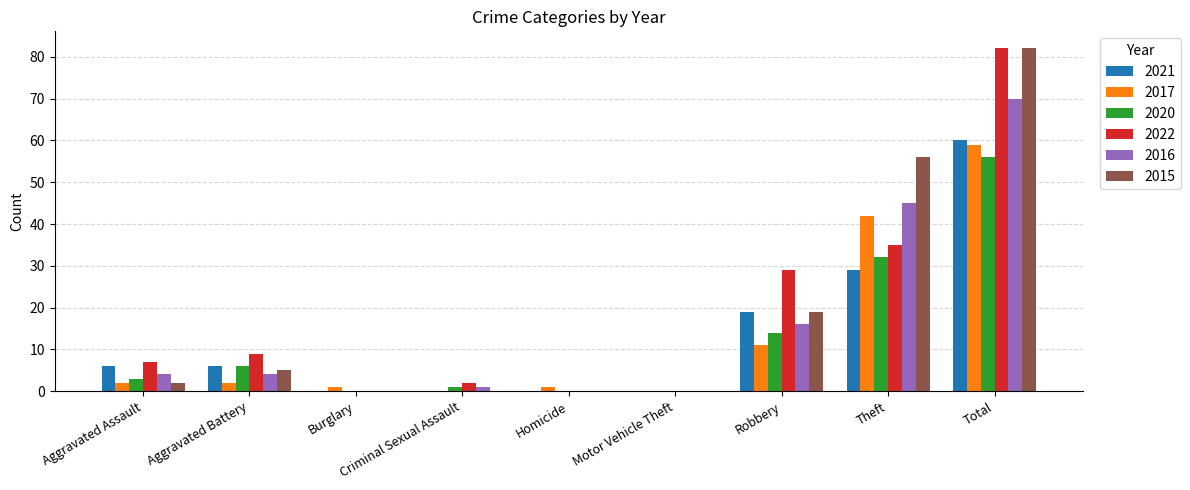

At which label is 2020 closest to 28?

Theft